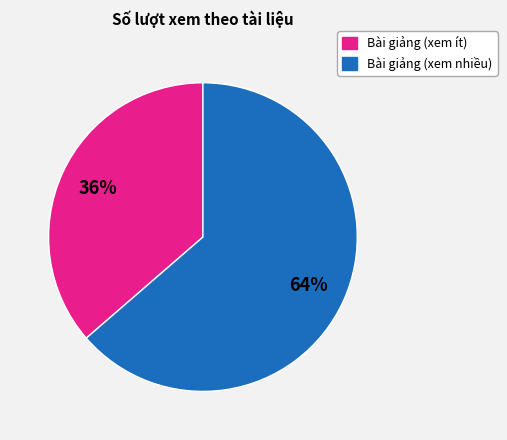

To the nearest percent, what is the average slice percentage?

50%